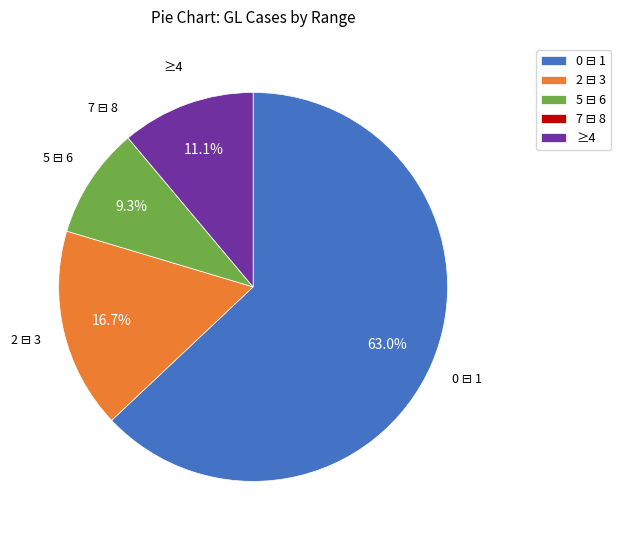

Does any single category account for the majority?

Yes